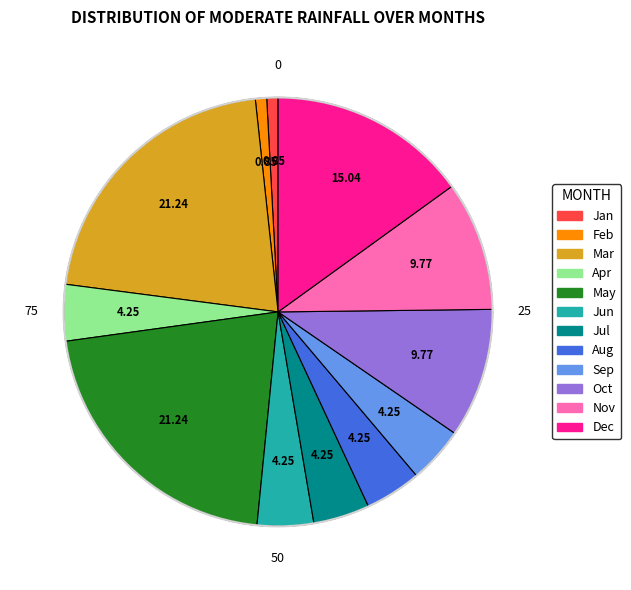

Is there any slice that represents more than half of the pie?

No